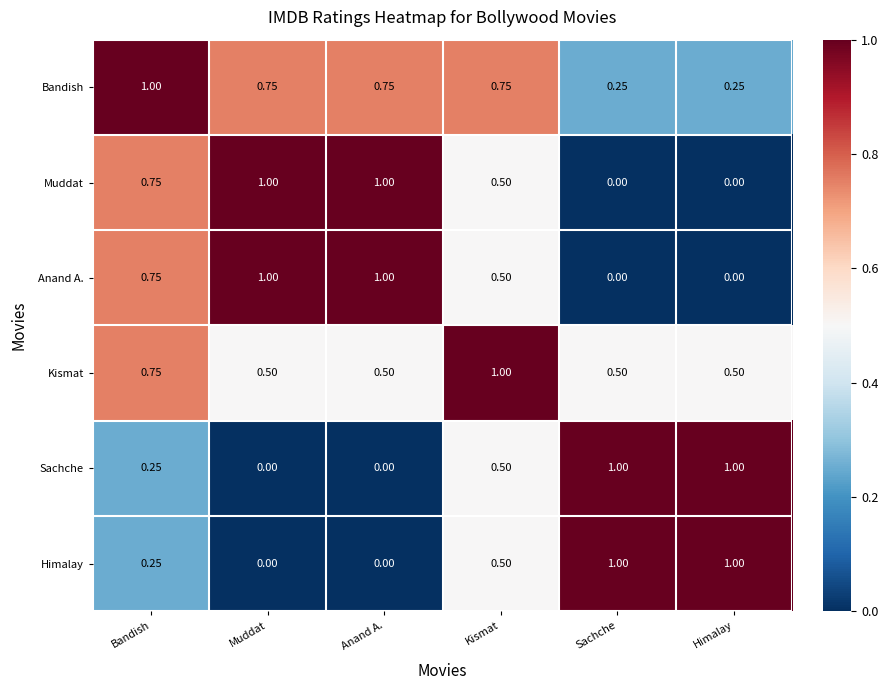

Which category has the highest value in the Kismat series?

Kismat